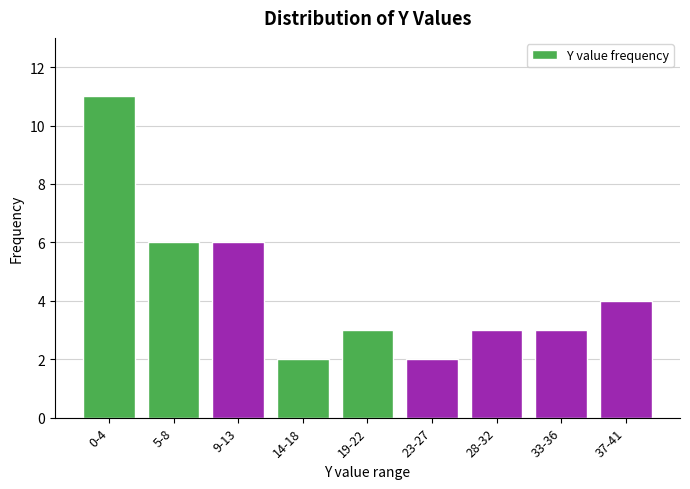

Reading left to right, extract all data points from this chart.

11	6	6	2	3	2	3	3	4